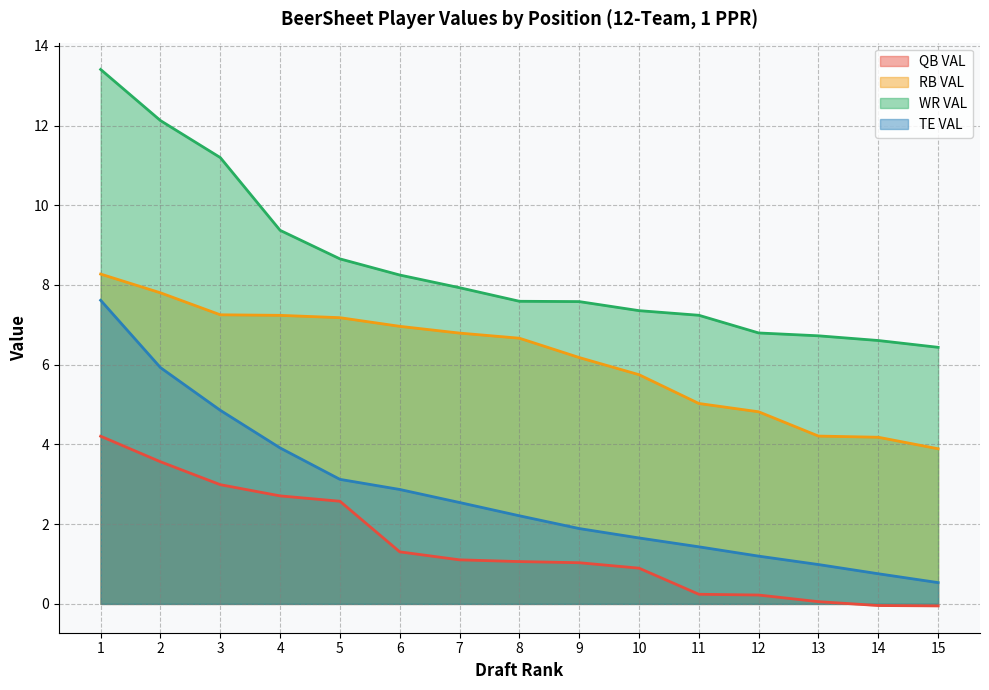

What is the total value across all series at 14?

11.5